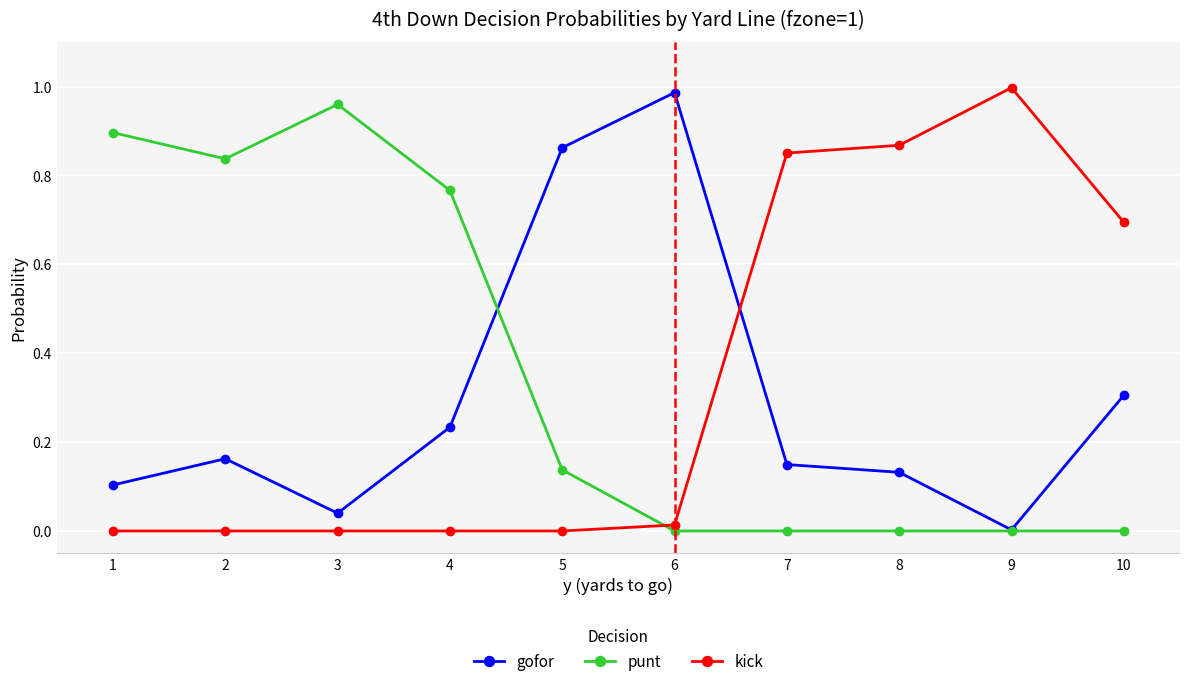

How many lines are shown in the chart?

3